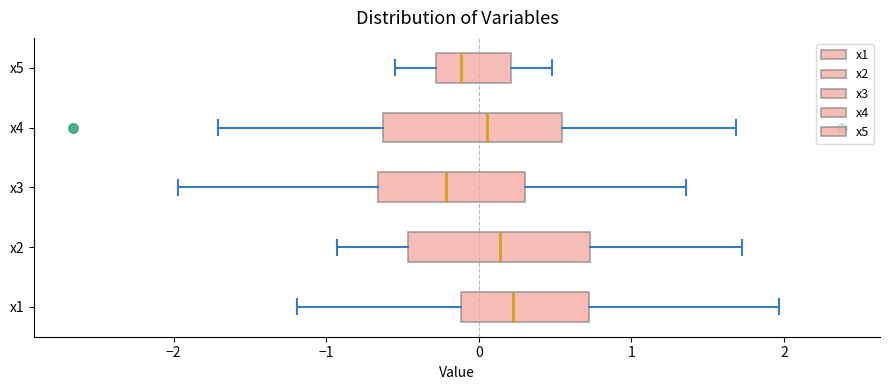

Reading bottom to top, read every box against the x-axis: the position of its median line, the range the box covers, and the ends of its whiskers. The values are not printed on the chart, so give them approximately, as read against the axis.

x1: median 0.2, box -0.1 to 0.7, whiskers -1.2 to 2.0
x2: median 0.1, box -0.5 to 0.7, whiskers -0.9 to 1.7
x3: median -0.2, box -0.7 to 0.3, whiskers -2.0 to 1.4
x4: median 0.1, box -0.6 to 0.5, whiskers -1.7 to 1.7
x5: median -0.1, box -0.3 to 0.2, whiskers -0.5 to 0.5